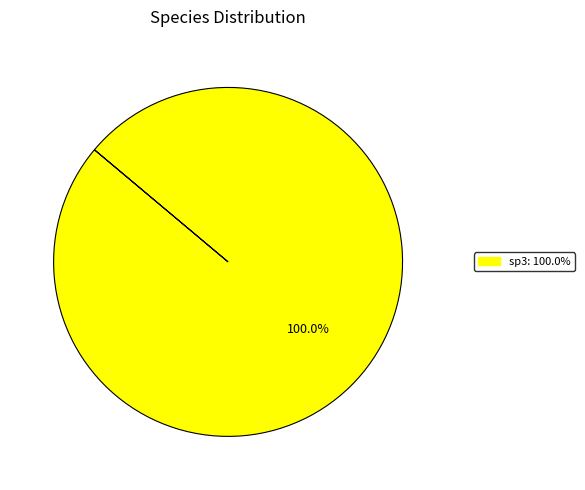

Does any single category account for the majority?

Yes